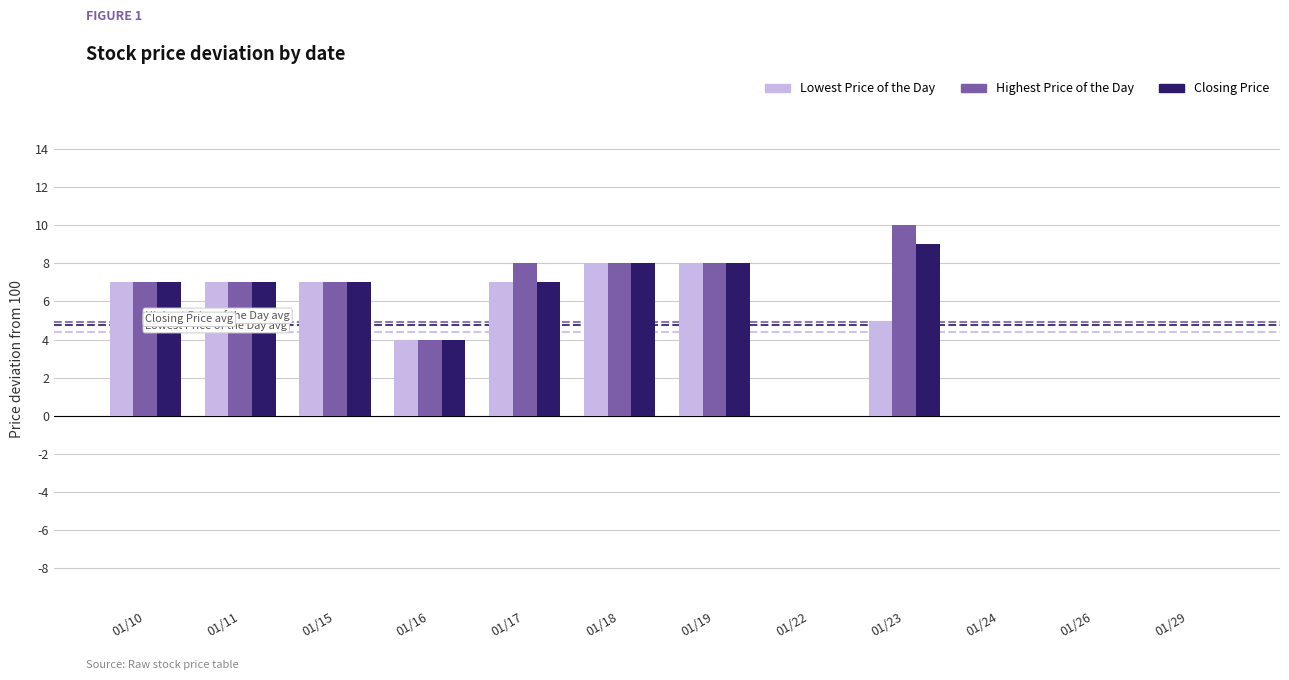

What is the maximum value for Highest Price of the Day?

10